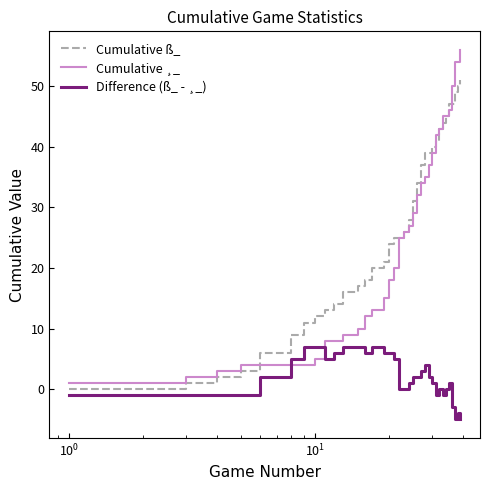

True or false: Difference (ß_ - ¸_) and Cumulative ¸_ cross at least once.

True